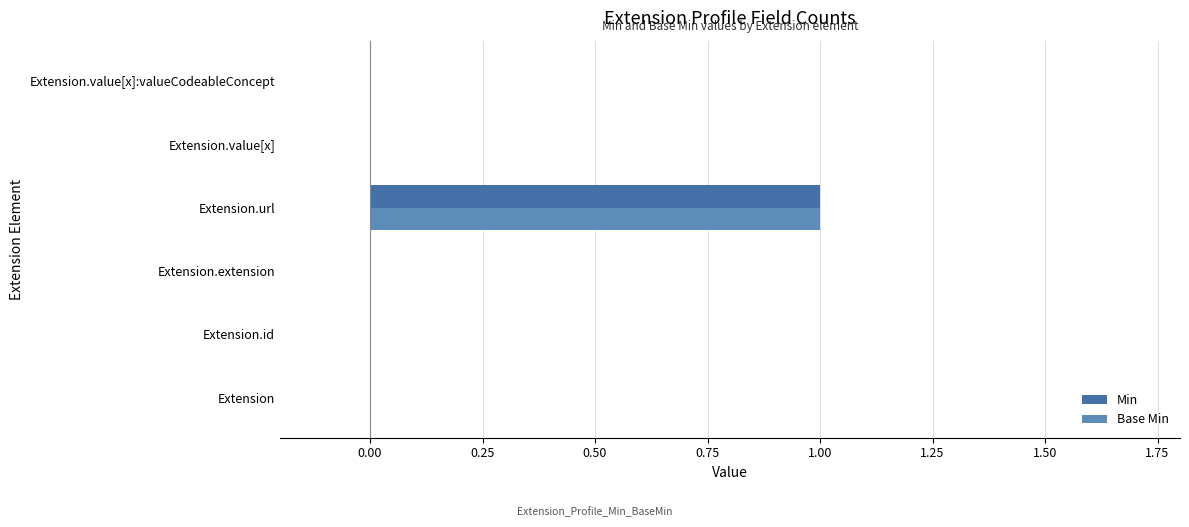

How many data points does each series have?

6